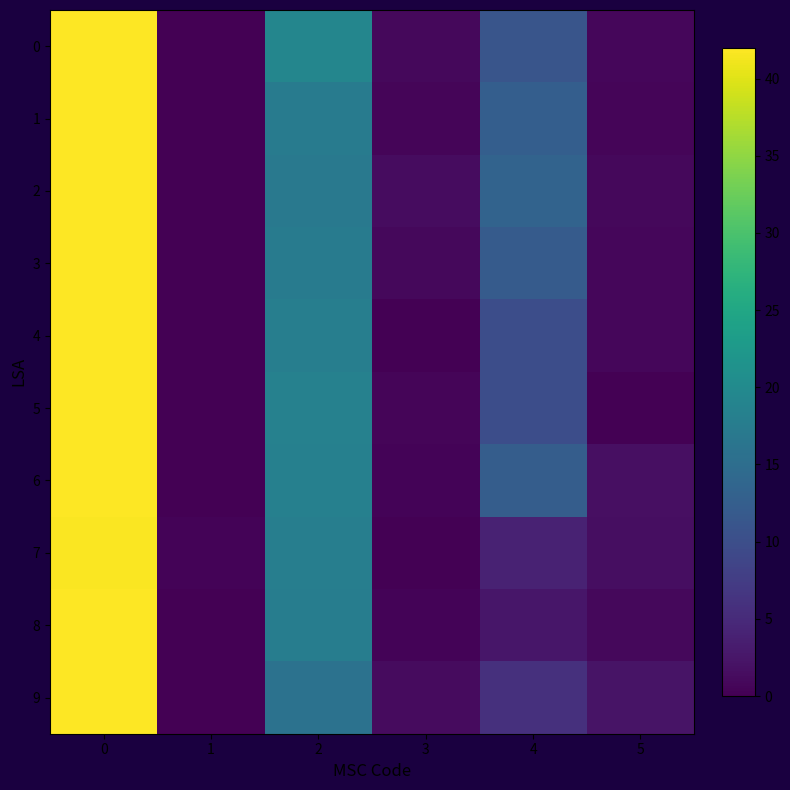

Reading left to right, transcribe all the data shown in this chart.

0: 0=42.0	1=0.0	2=19.3	3=0.9	4=11.0	5=0.8
1: 0=42.0	1=0.0	2=17.5	3=0.5	4=12.5	5=0.5
2: 0=42.0	1=0.0	2=17.0	3=1.4	4=13.3	5=0.9
3: 0=42.0	1=0.0	2=17.5	3=0.9	4=12.0	5=0.8
4: 0=42.0	1=0.0	2=18.0	3=0.0	4=10.0	5=0.8
5: 0=42.0	1=0.0	2=18.5	3=0.5	4=10.0	5=0.0
6: 0=42.0	1=0.0	2=18.2	3=0.4	4=12.3	5=1.7
7: 0=41.8	1=0.4	2=18.0	3=0.0	4=4.0	5=1.6
8: 0=42.0	1=0.0	2=17.8	3=0.4	4=2.5	5=0.9
9: 0=42.0	1=0.0	2=15.8	3=1.3	4=5.8	5=2.3